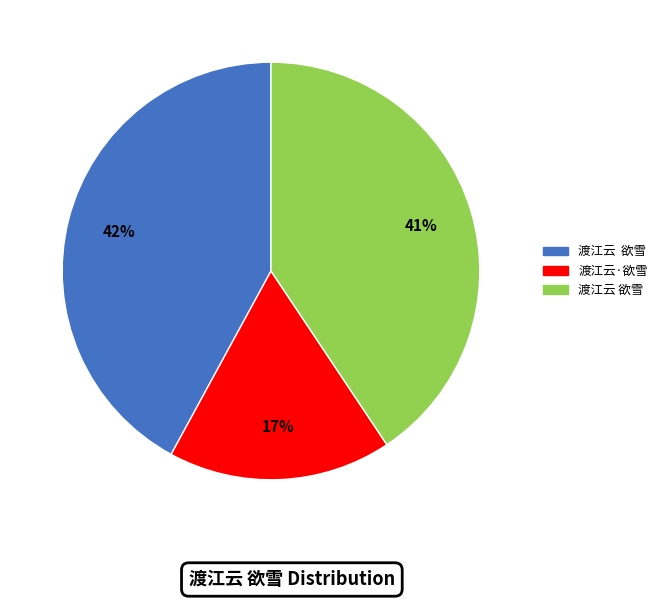

Does any single category account for the majority?

No